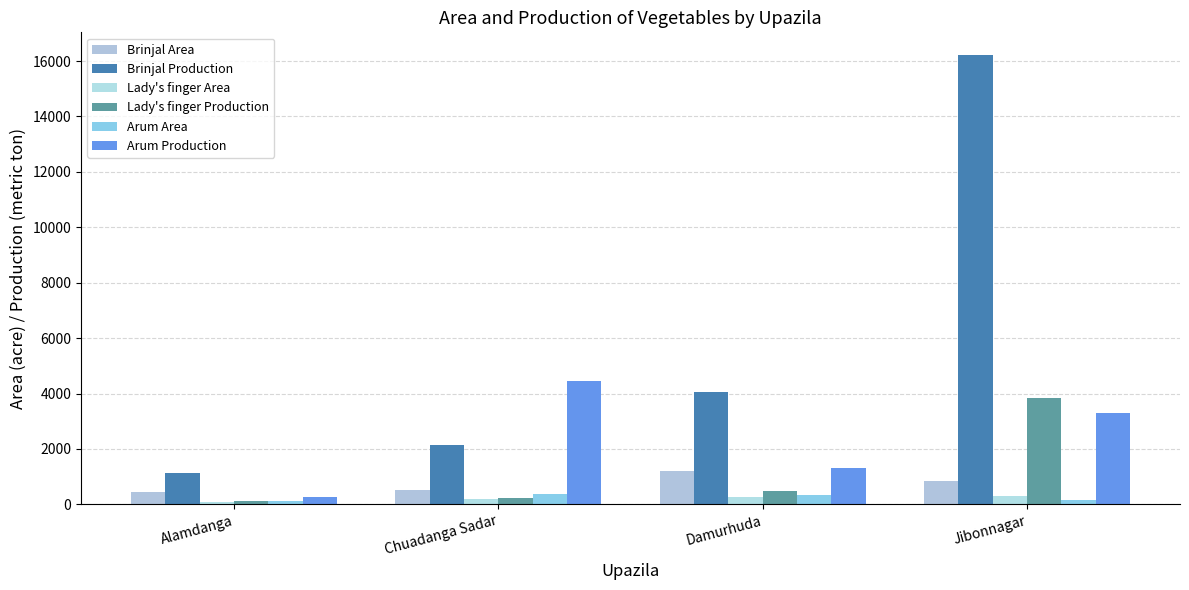

How many data points does each series have?

4